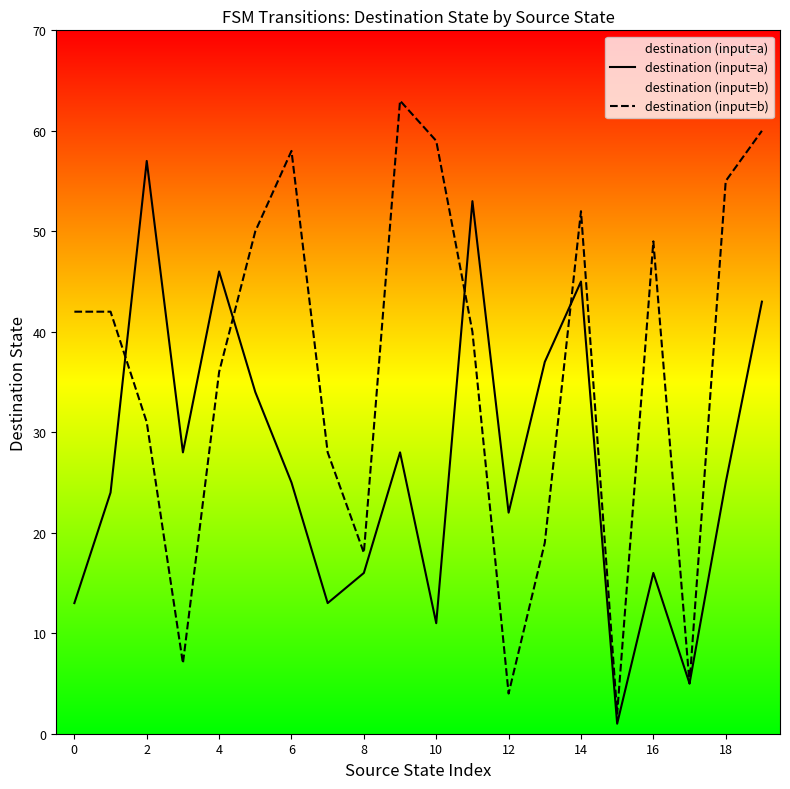

Is the value of destination (input=a) at 10 greater than the value of destination (input=b) at 13?

Yes